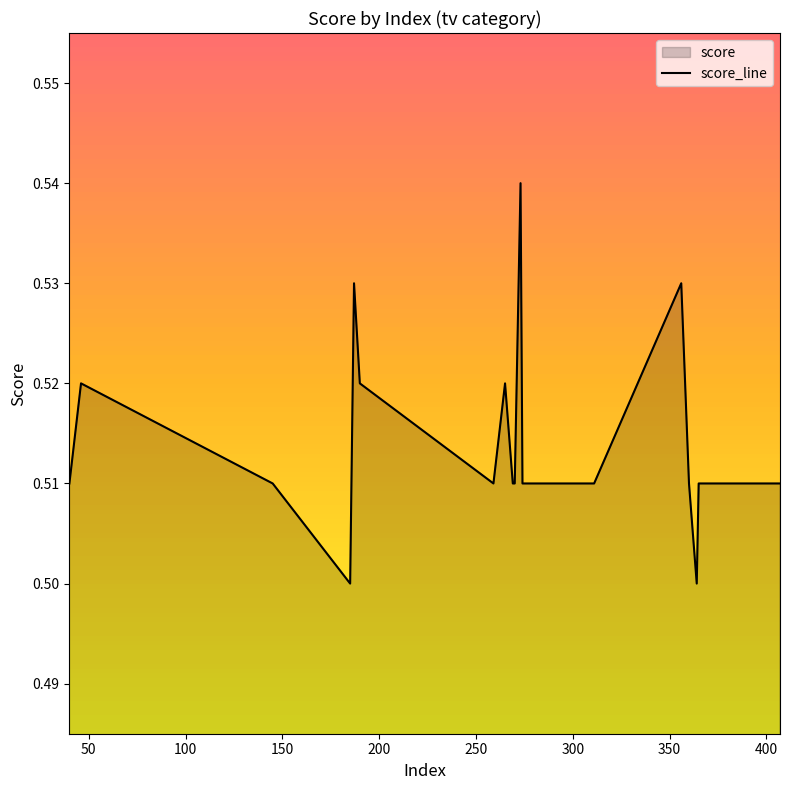

How many lines are shown in the chart?

1